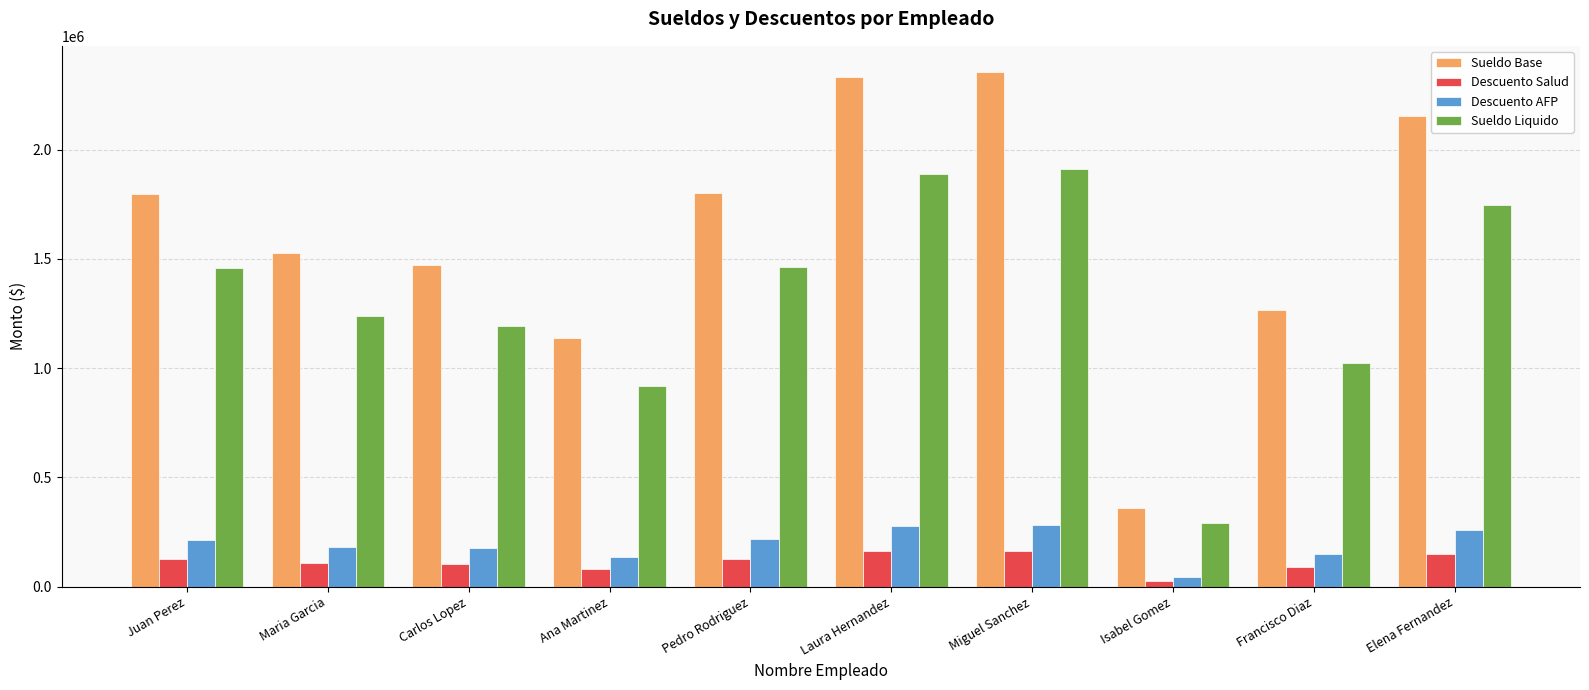

What are all the series names shown in the legend?

Sueldo Base, Descuento Salud, Descuento AFP, Sueldo Liquido